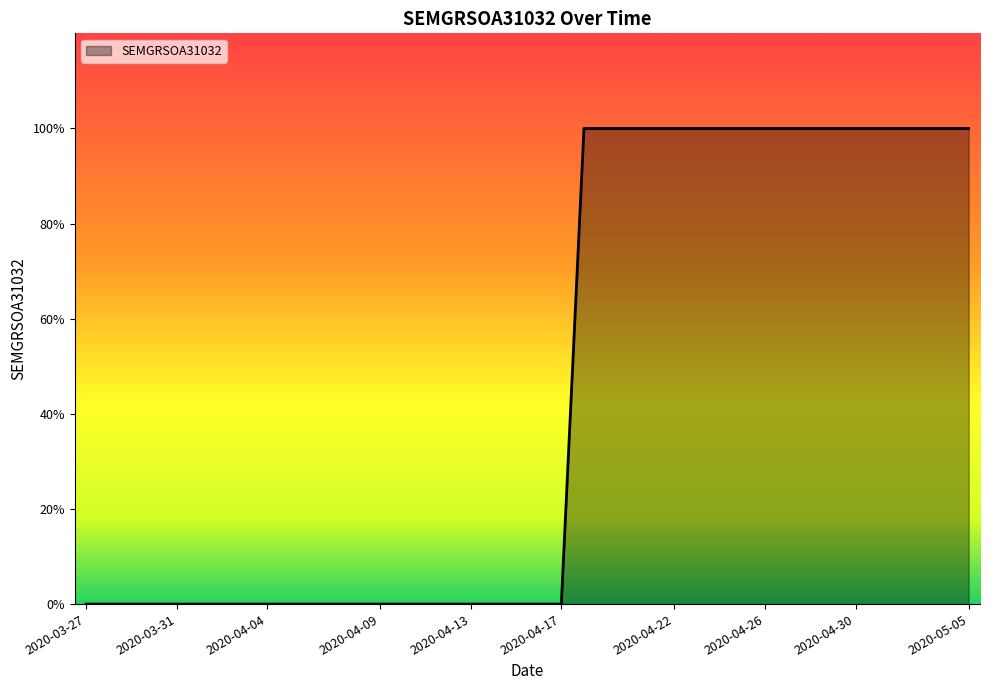

Rank the categories by value from lowest to highest.

2020-03-27, 2020-03-28, 2020-03-29, 2020-03-30, 2020-03-31, 2020-04-01, 2020-04-02, 2020-04-03, 2020-04-04, 2020-04-05, 2020-04-06, 2020-04-07, 2020-04-08, 2020-04-09, 2020-04-10, 2020-04-11, 2020-04-12, 2020-04-13, 2020-04-14, 2020-04-15, 2020-04-16, 2020-04-17, 2020-04-18, 2020-04-19, 2020-04-20, 2020-04-21, 2020-04-22, 2020-04-23, 2020-04-24, 2020-04-25, 2020-04-26, 2020-04-27, 2020-04-28, 2020-04-29, 2020-04-30, 2020-05-01, 2020-05-02, 2020-05-03, 2020-05-04, 2020-05-05